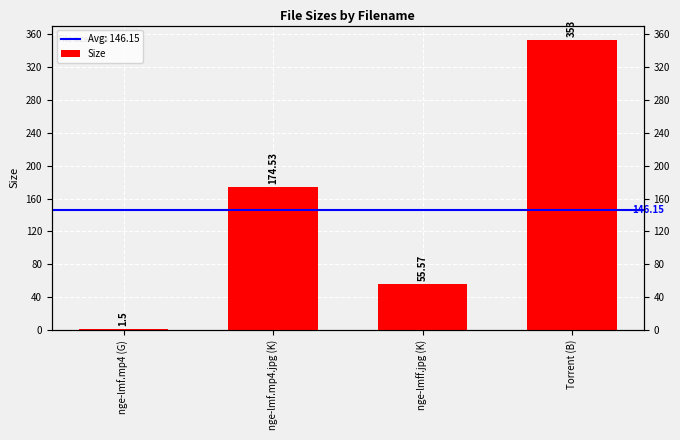

What is the average value?

146.2